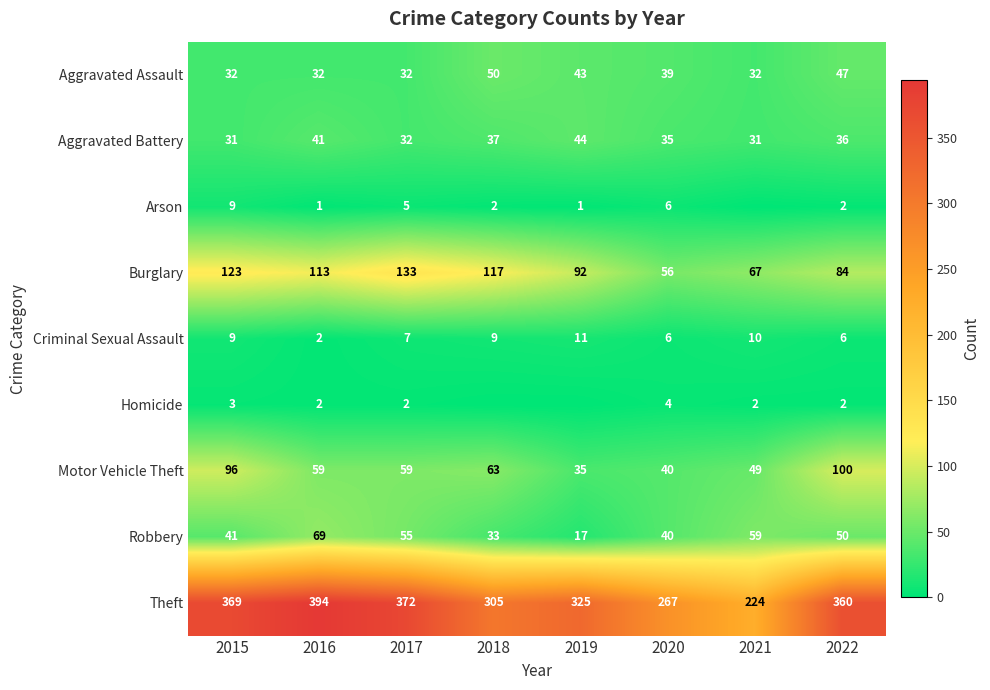

Which category has the lowest value across all series?

2021